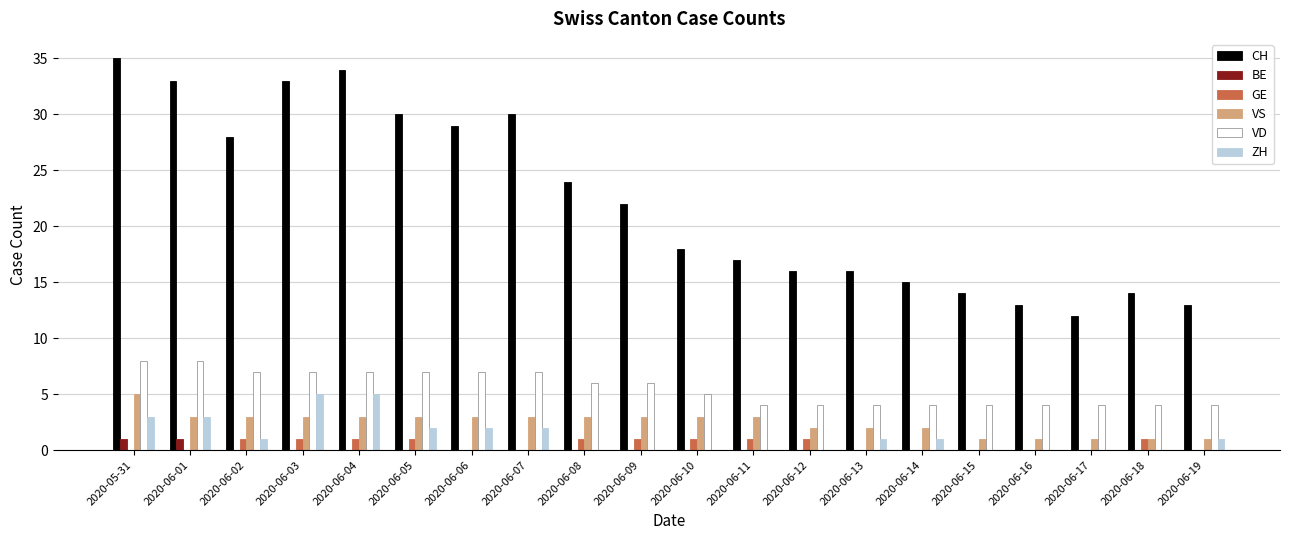

How many distinct data groups are displayed?

6